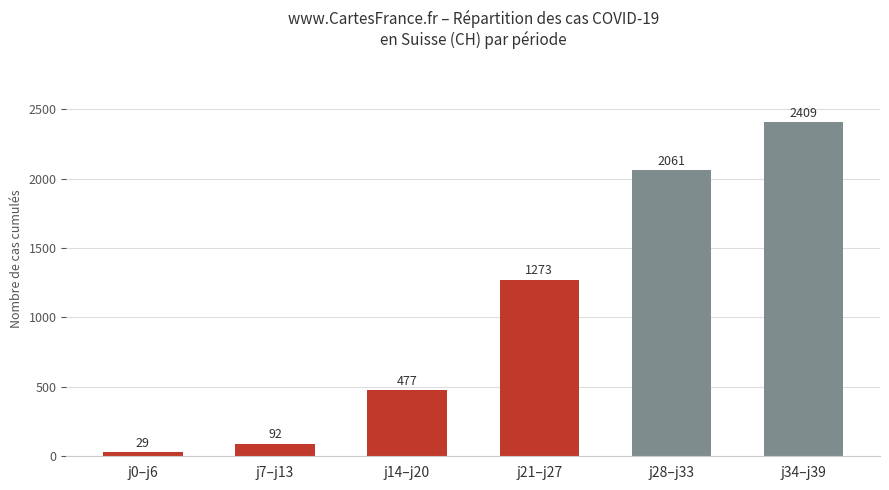

Between j34–j39 and j7–j13, which is larger?

j34–j39